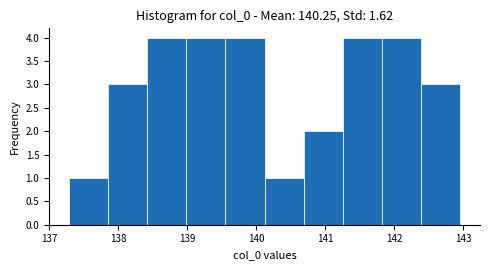

What is the height of the bar covering 140.1 to 140.7 on the x-axis? Neither the bar edges nor the heights are printed on the chart, so give them approximately, as read against the axes.

1